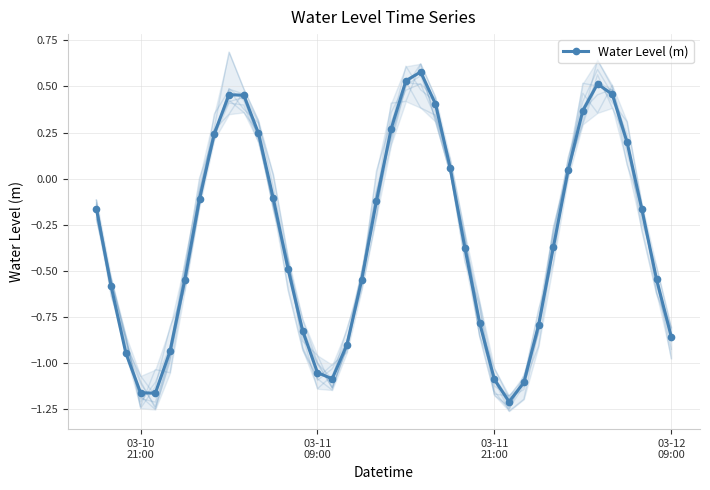

True or false: Water Level (m) has more than 2 interior local peaks.

True